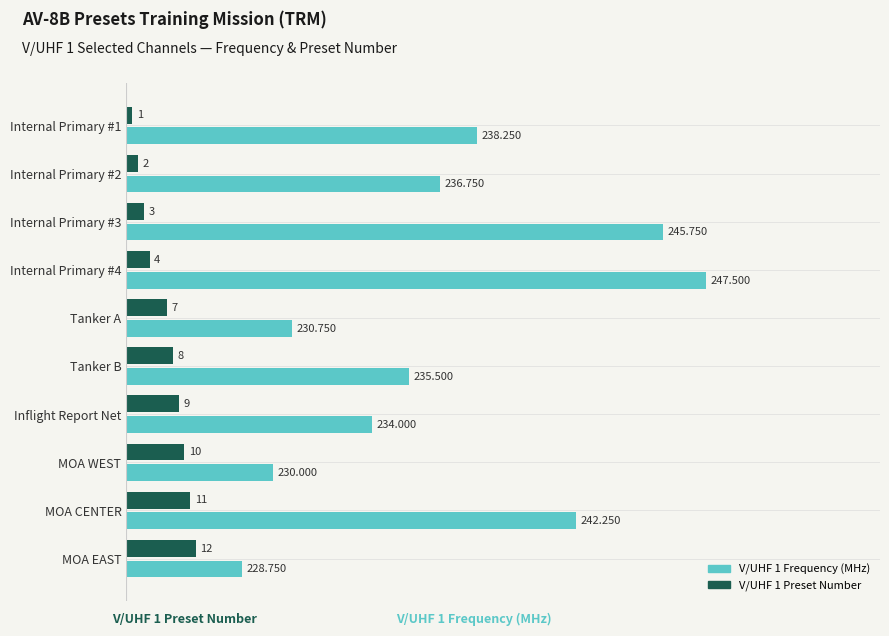

How many data points in V/UHF 1 Preset Number are less than 8?

5